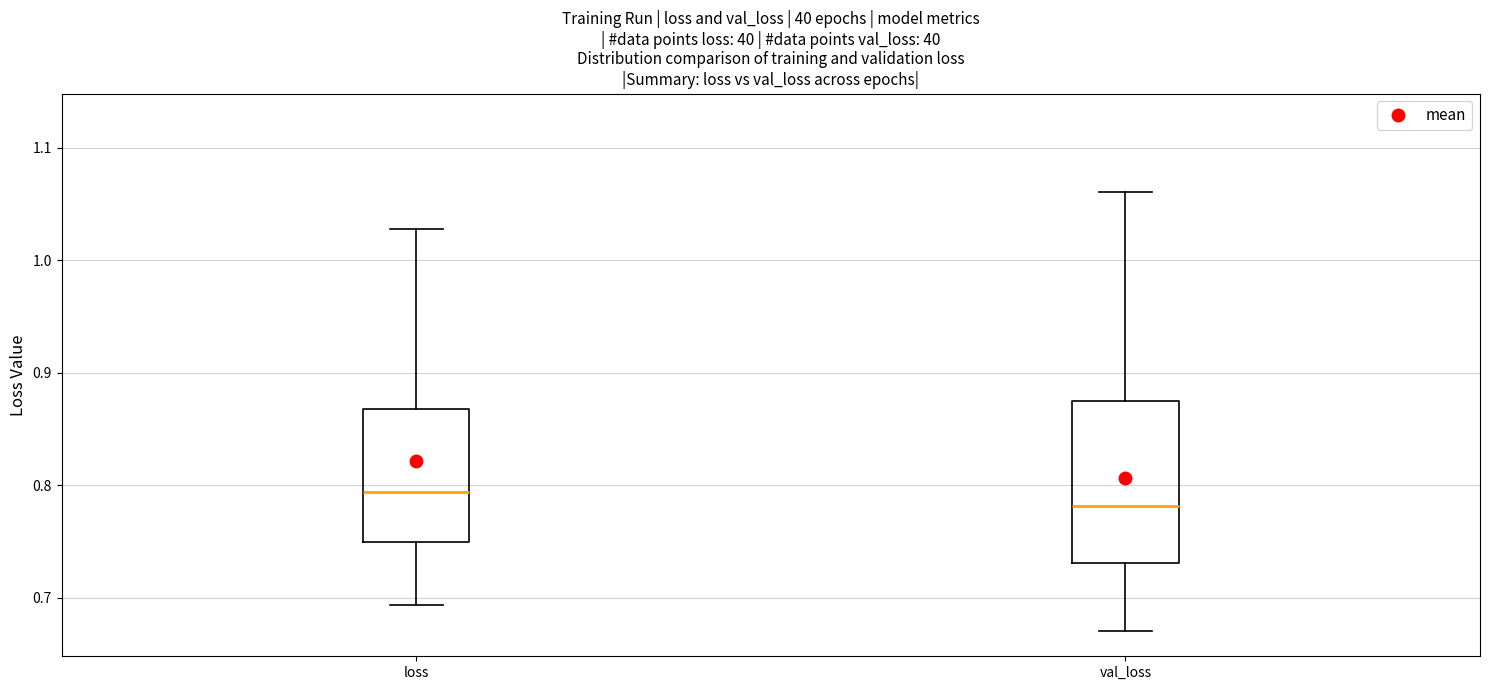

Reading left to right, transcribe this box plot: for each box, give where its median line is, the range the box spans, and where its two whiskers end, as read against the y-axis. The values are not printed on the chart, so give them approximately, as read against the axis.

loss: median 0.79, box 0.75 to 0.87, whiskers 0.69 to 1.03
val_loss: median 0.78, box 0.73 to 0.88, whiskers 0.67 to 1.06